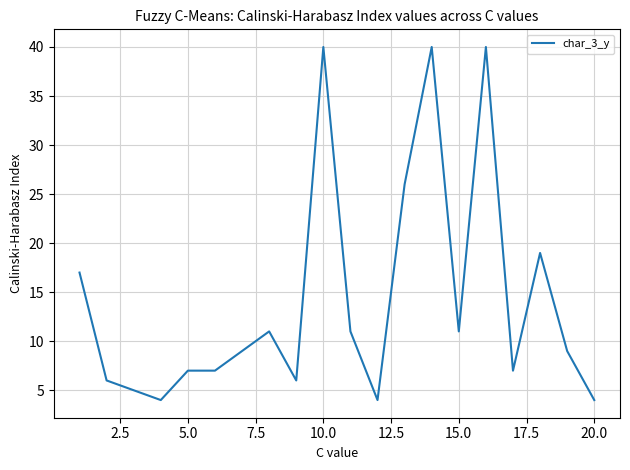

What is the difference between the maximum and minimum values?

36